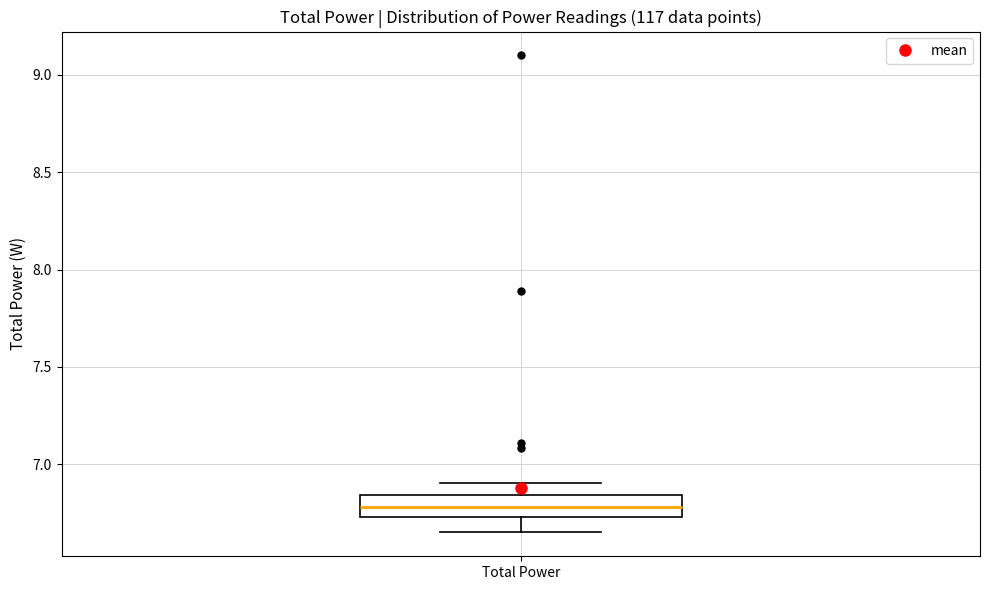

Transcribe this box plot: give where the median line is, the range the box spans, and where the two whiskers end, as read against the y-axis. The values are not printed on the chart, so give them approximately, as read against the axis.

median 6.80, box 6.75 to 6.85, whiskers 6.65 to 6.90